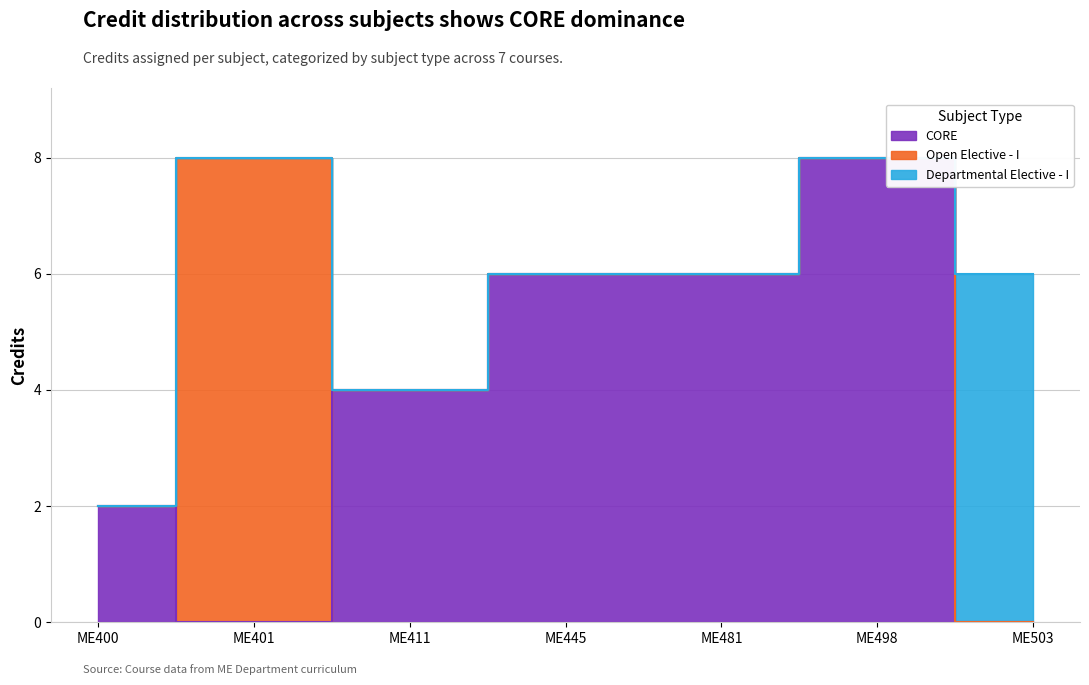

The chart shows a value of 6 at ME503. True or false?

True